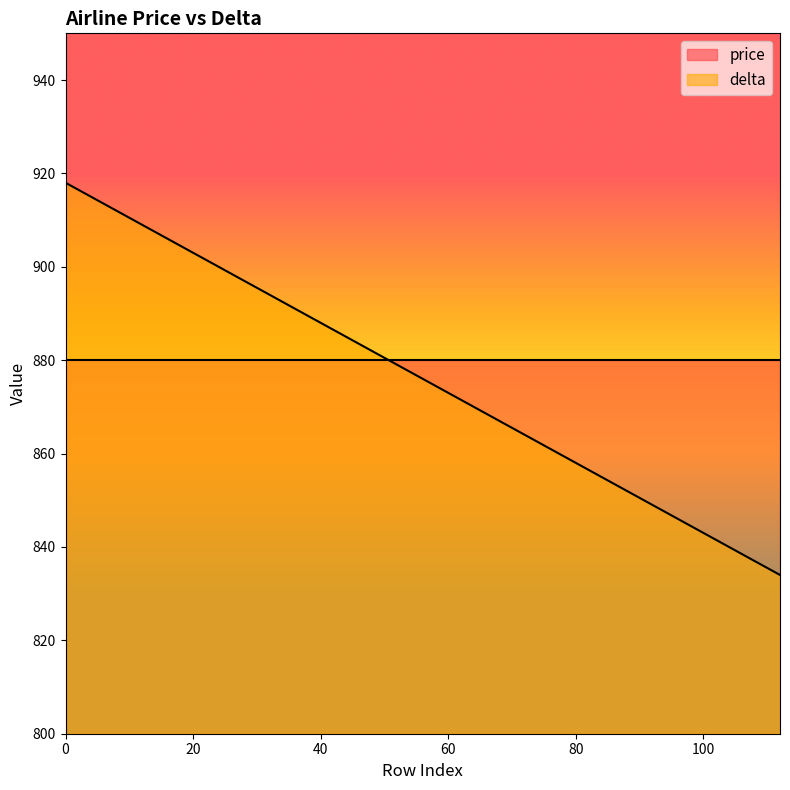

Reading left to right, extract all data points from this chart.

0=918	8=912	16=906	24=900	32=894	40=888	48=882	56=876	64=870	72=864	80=858	88=852	96=846	104=840	112=834